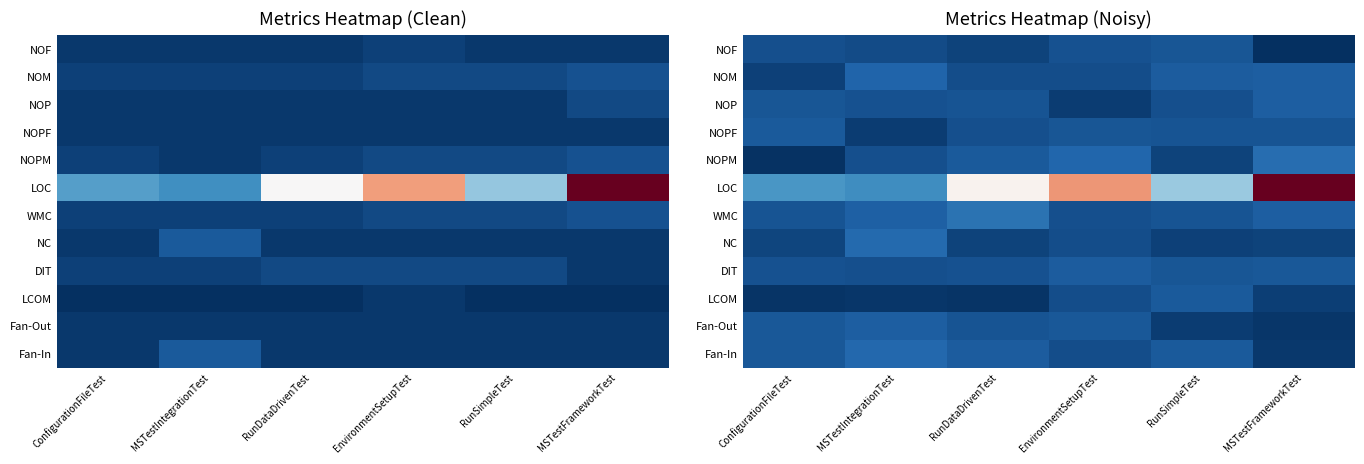

True or false: Fan-In has a value of 0.1 at EnvironmentSetupTest.

False